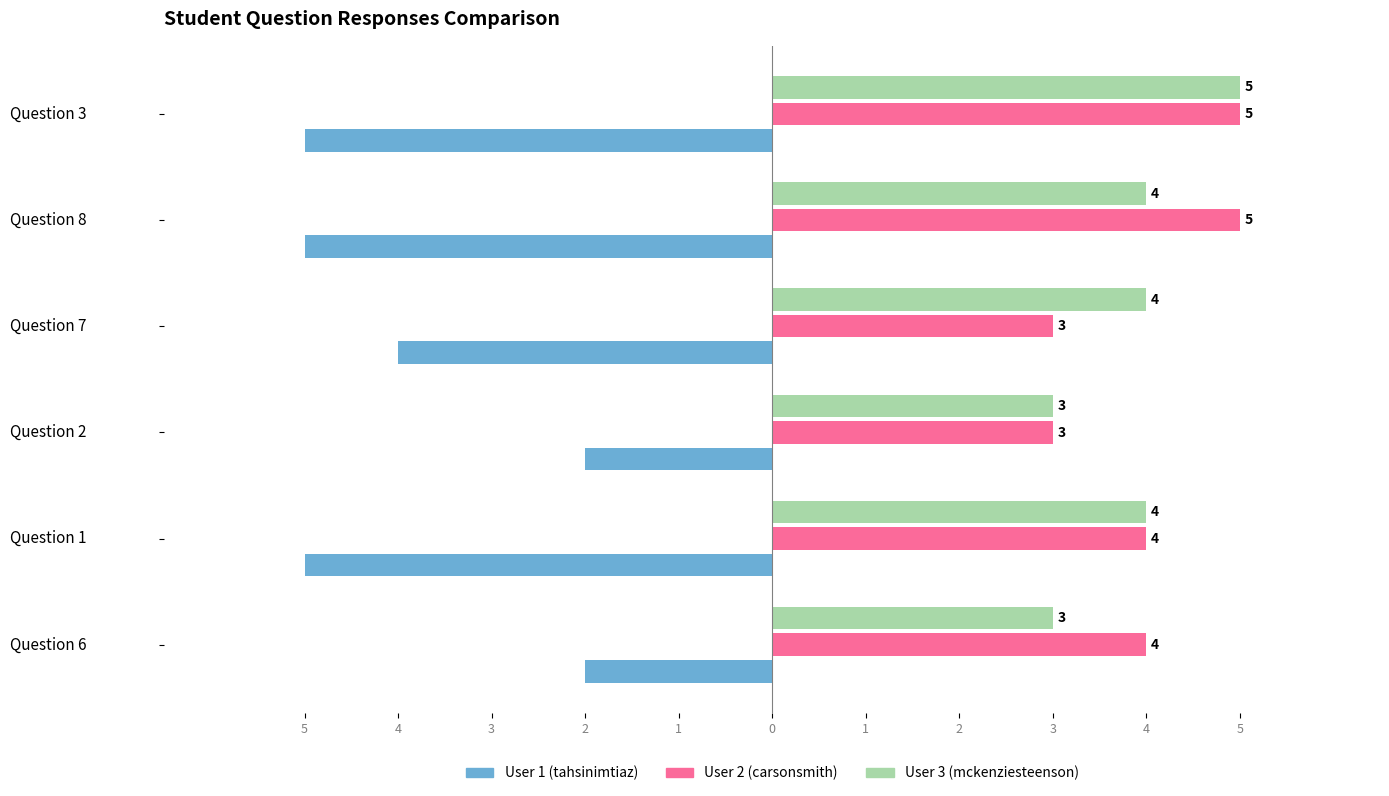

What is the value of the User 3 (mckenziesteenson) bar at the 2nd from the left?

4